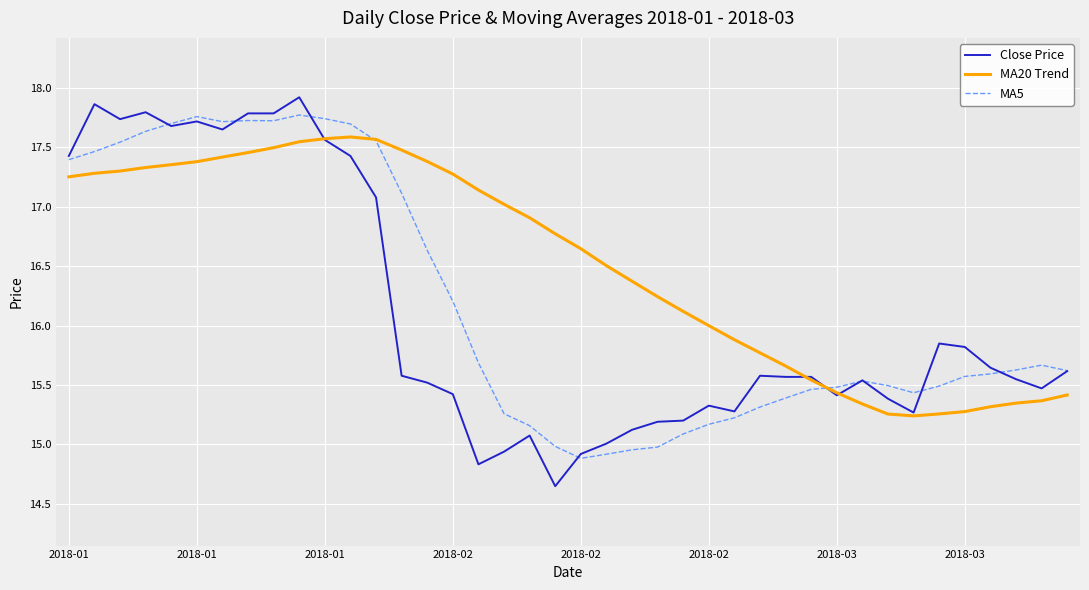

What is the greatest value displayed?

17.9